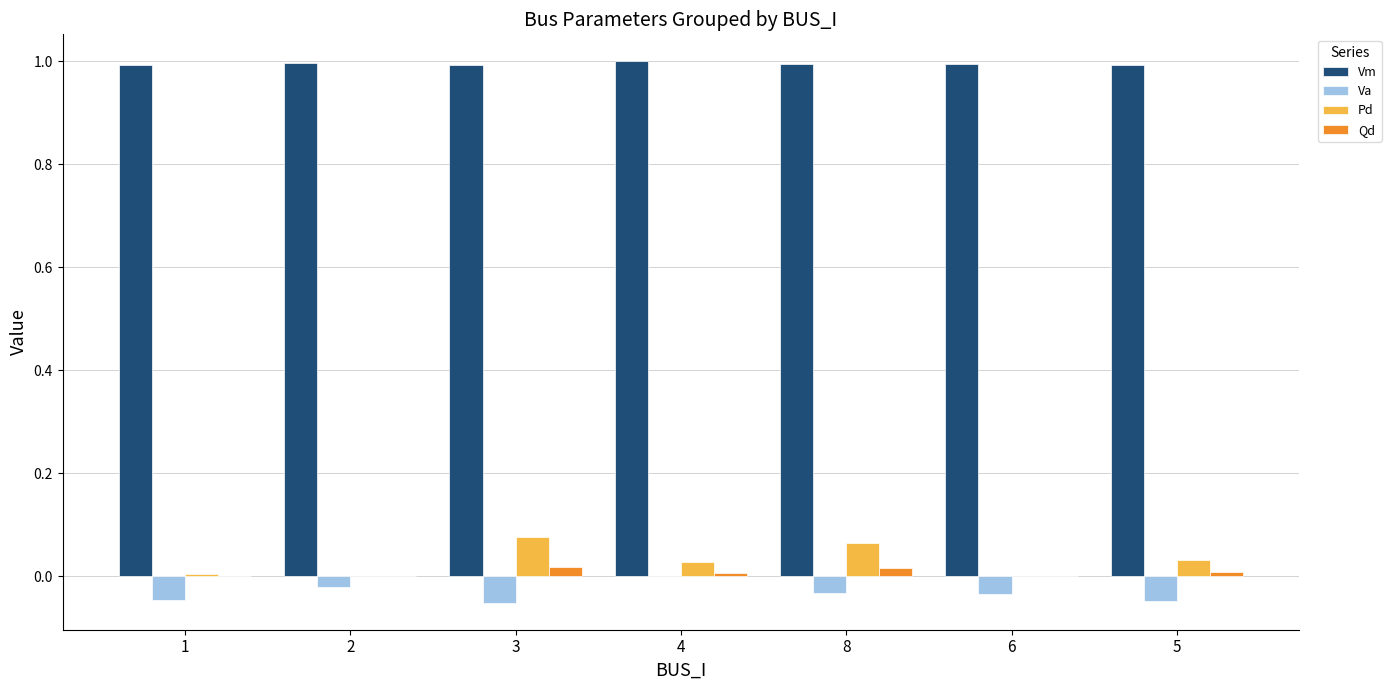

What is the highest value of the Vm series?

1.0